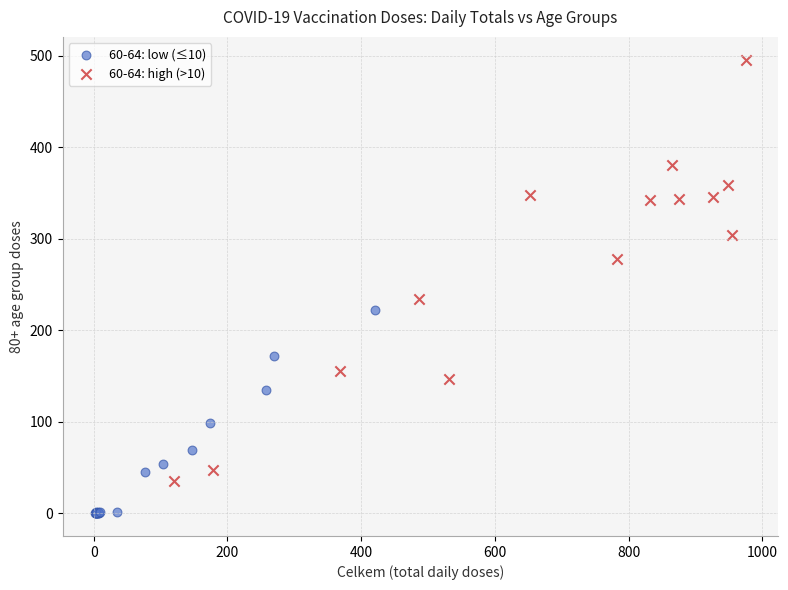

Which series contains the highest Y value?

60-64: high (>10)